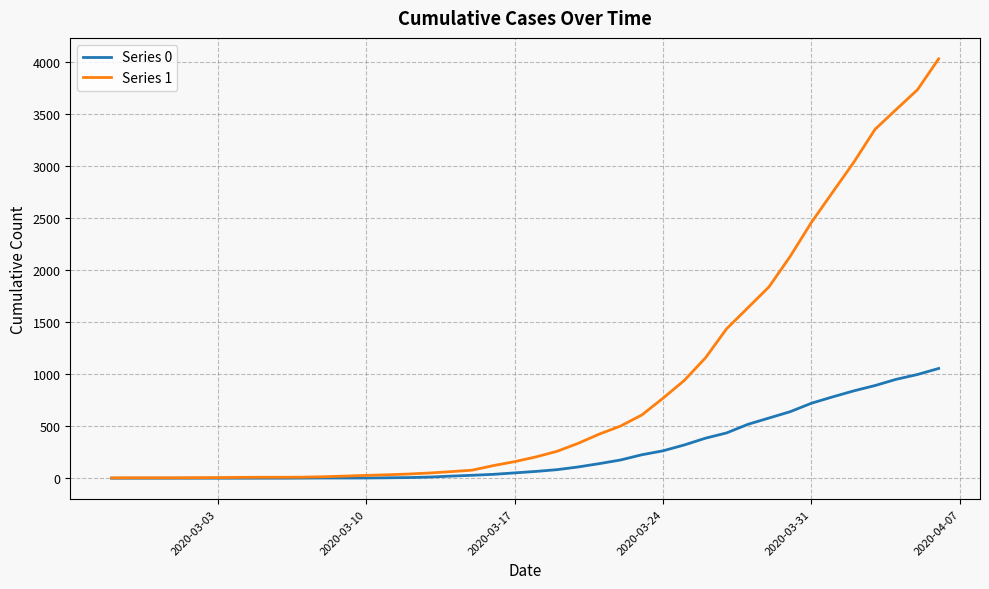

Rank the series by their maximum value, from highest to lowest.

Series 1, Series 0